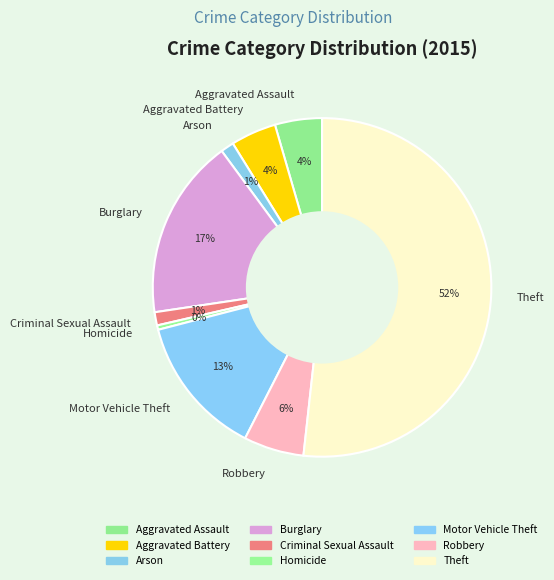

Is there any slice that represents more than half of the pie?

Yes